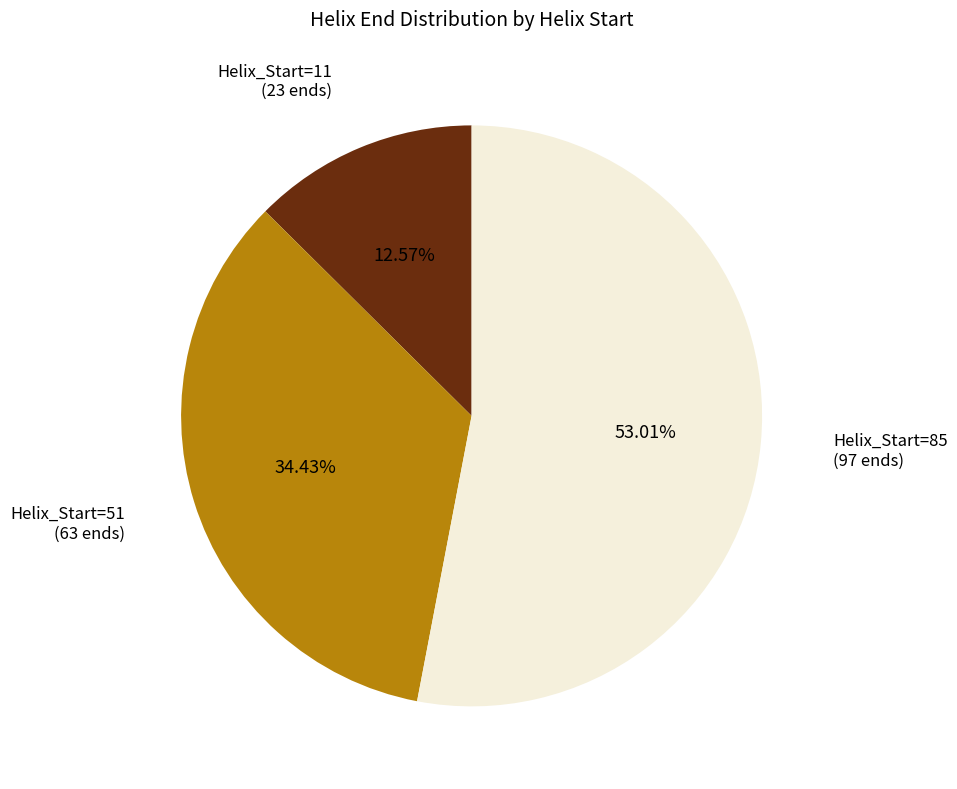

Does any single category account for the majority?

Yes